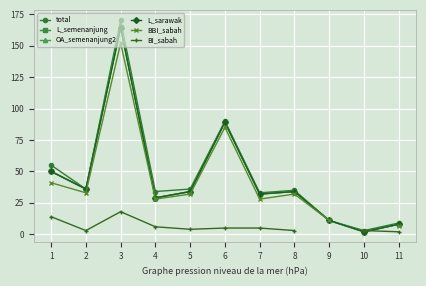

What are all the series names shown in the legend?

total, L_semenanjung, OA_semenanjung2, L_sarawak, BBI_sabah, BI_sabah